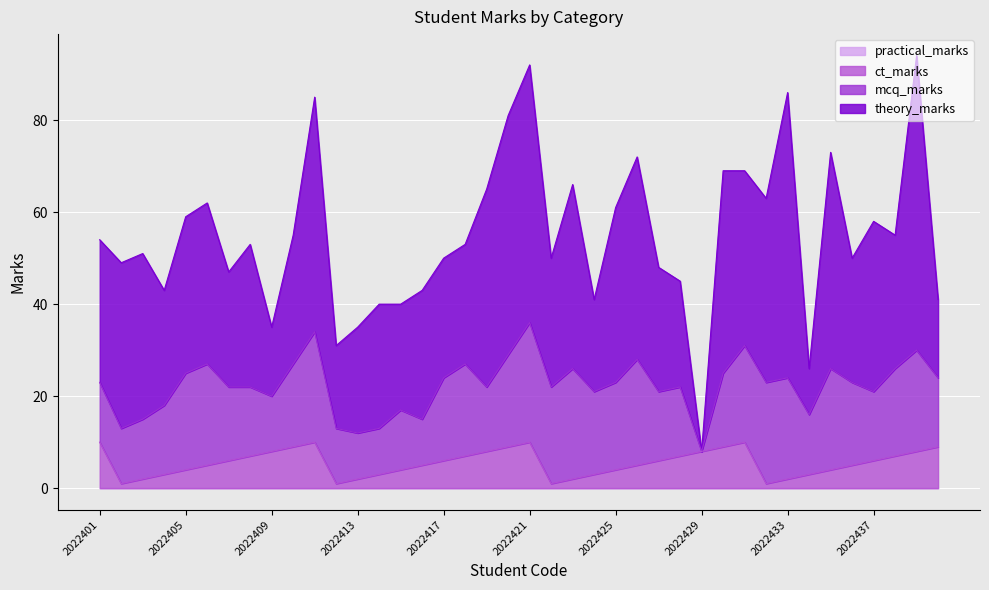

At which category does the chart reach its minimum across all series?

2022429